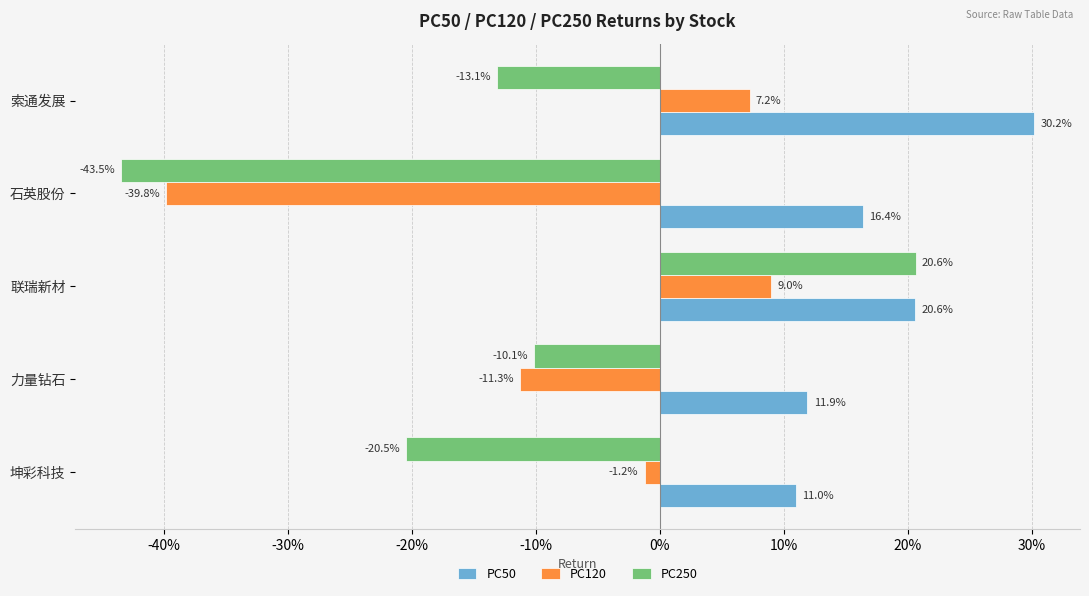

What are all the series names shown in the legend?

PC50, PC120, PC250